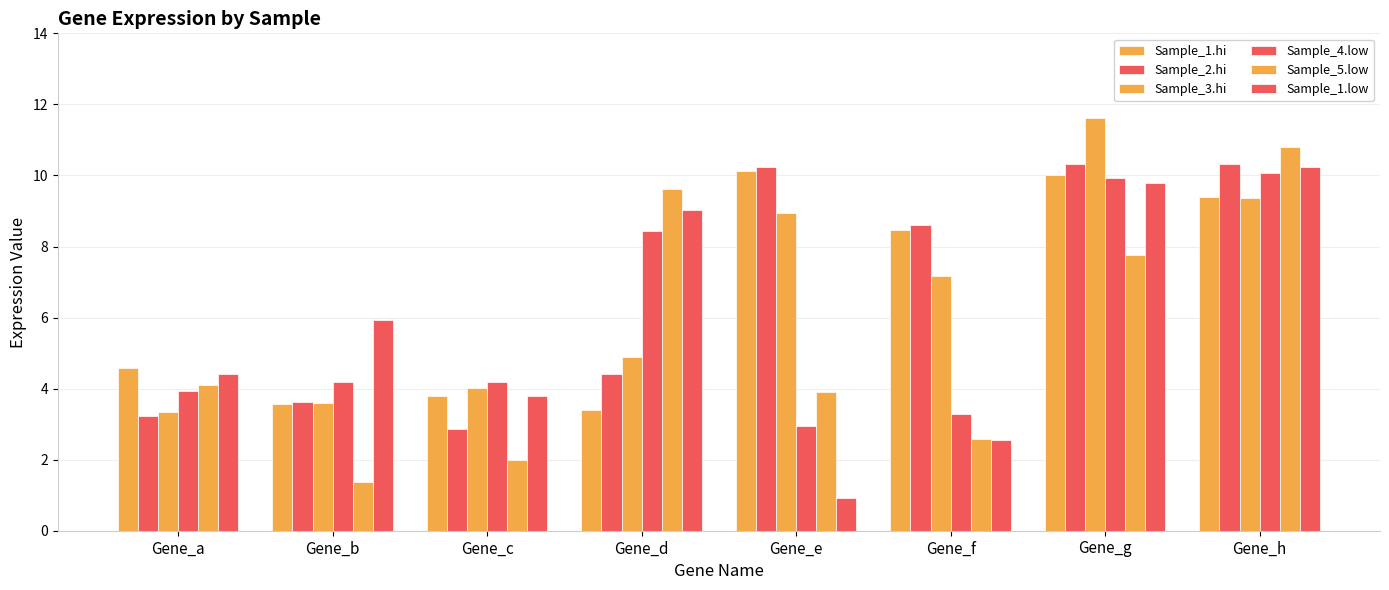

At which label is Sample_2.hi closest to 6?

Gene_d